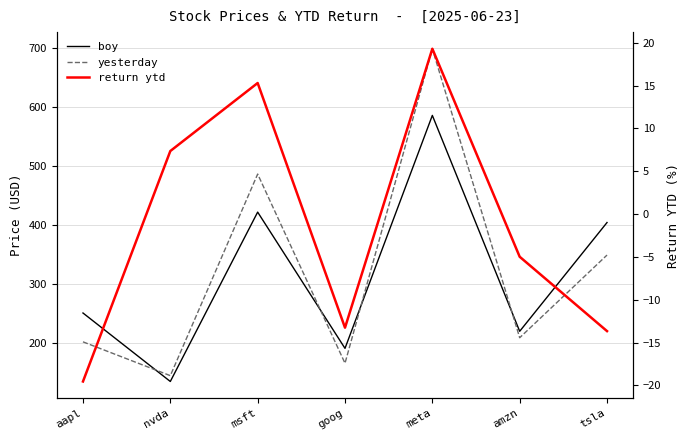

What is the difference between the maximum and minimum values in the return ytd series?

38.8